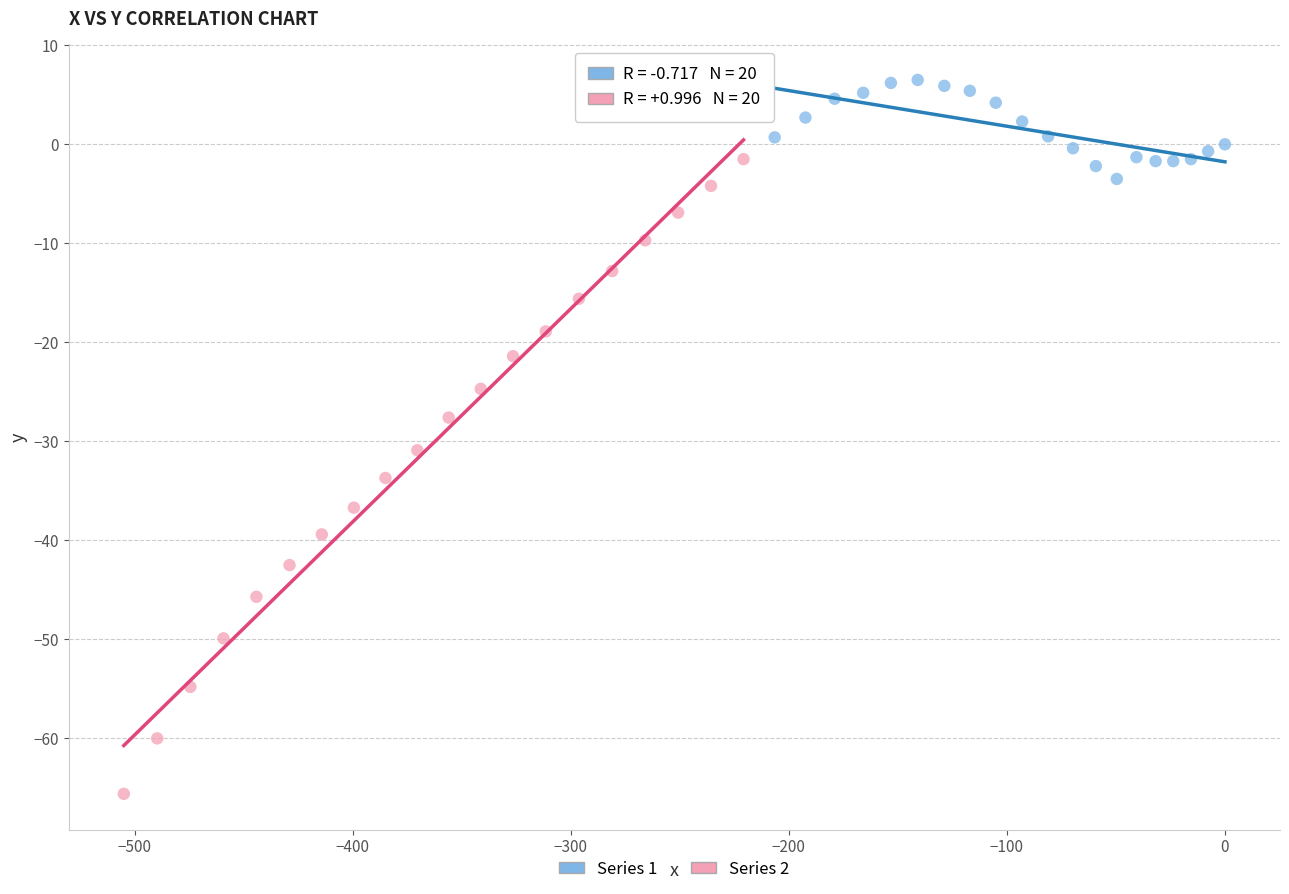

Which series has the largest Y range (max minus min)?

Series 2